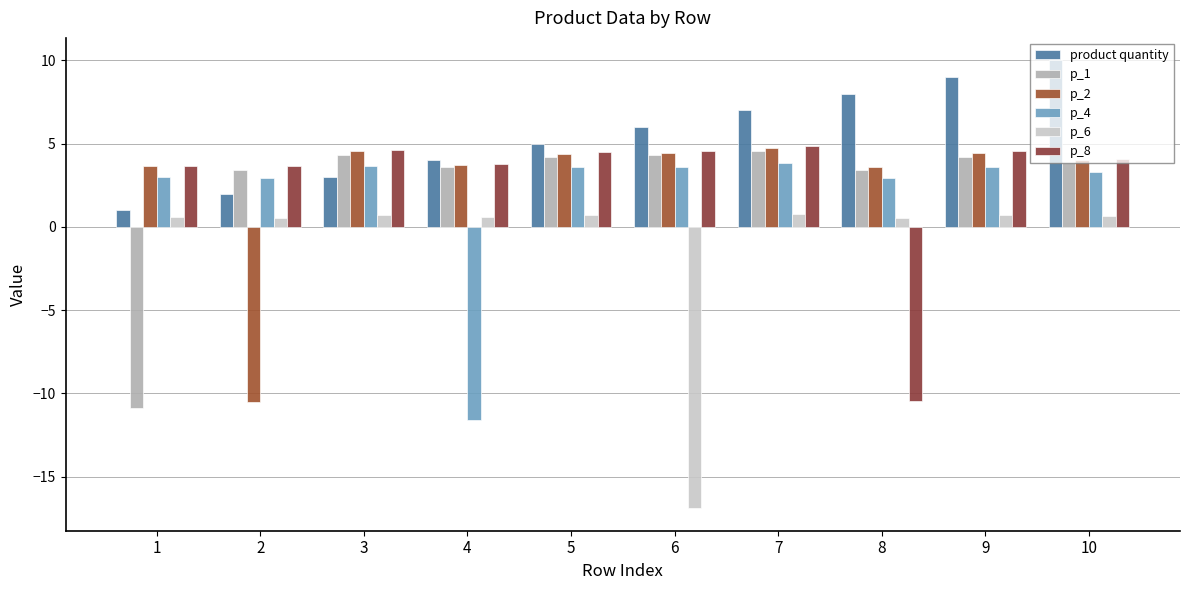

What is the difference between the maximum and second lowest values in the product quantity series?

8.0